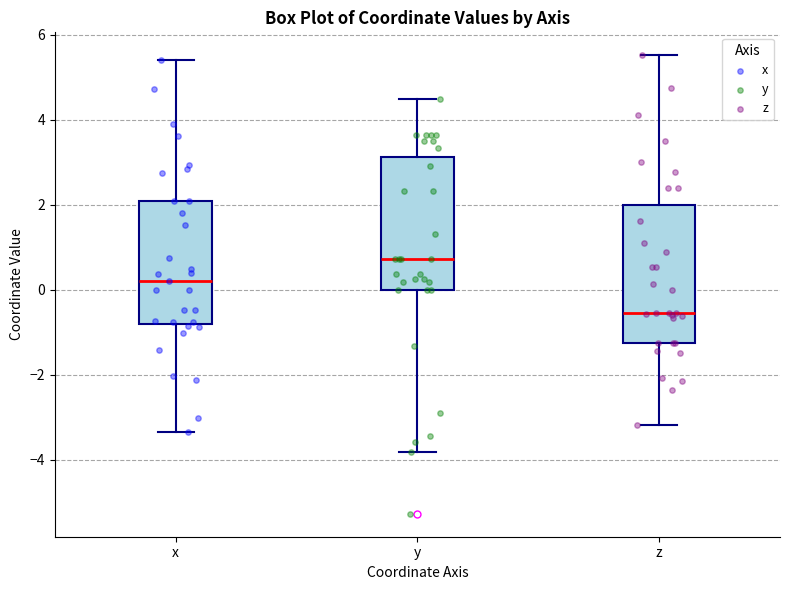

Reading left to right, transcribe this box plot: for each box, give where its median line is, the range the box spans, and where its two whiskers end, as read against the y-axis. The values are not printed on the chart, so give them approximately, as read against the axis.

x: median 0.2, box -0.8 to 2.0, whiskers -3.4 to 5.4
y: median 0.8, box 0.0 to 3.2, whiskers -3.8 to 4.4
z: median -0.6, box -1.2 to 2.0, whiskers -3.2 to 5.6